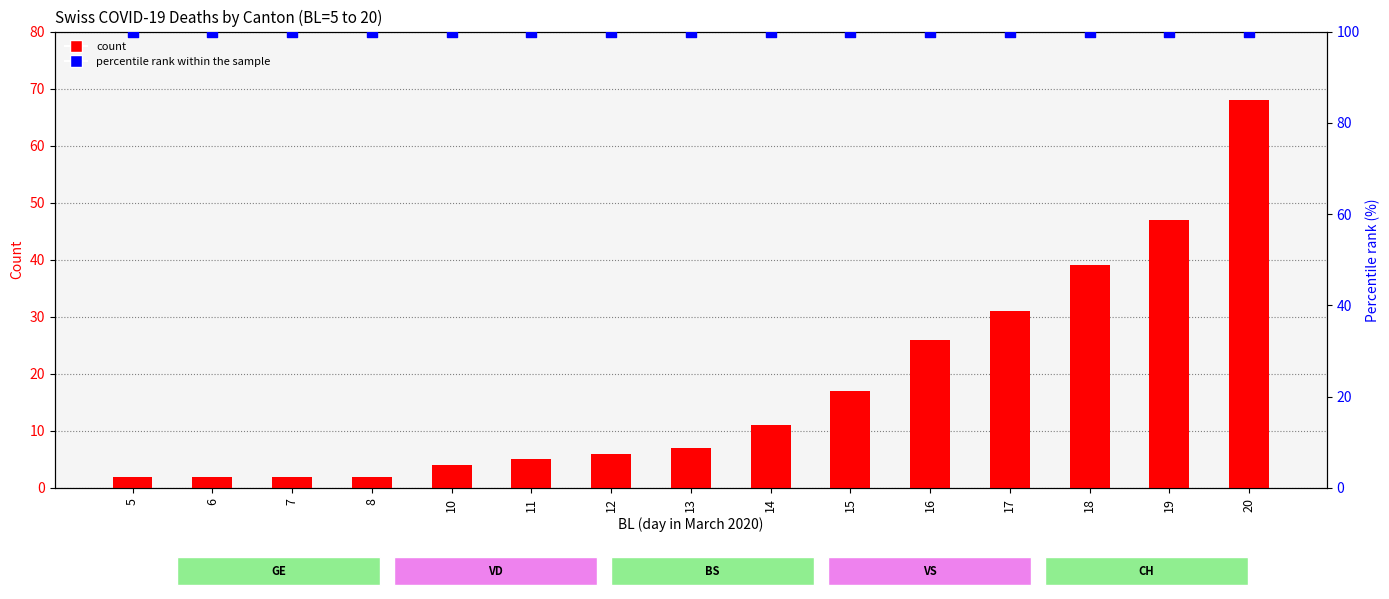

Which series has the largest total across all categories?

Percentile rank (CH)